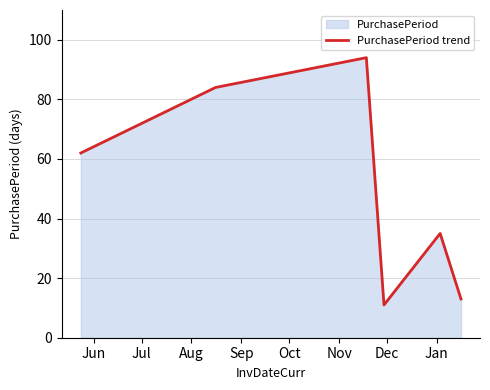

What is the smallest value displayed?

11